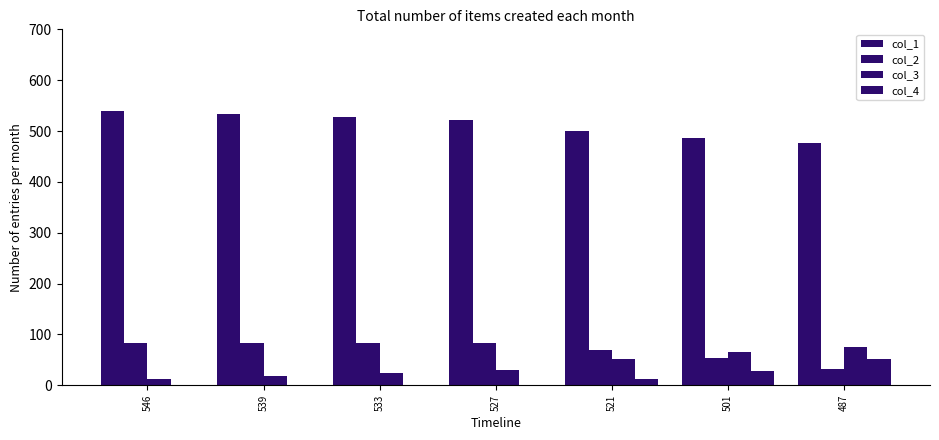

How many groups of bars are there?

7